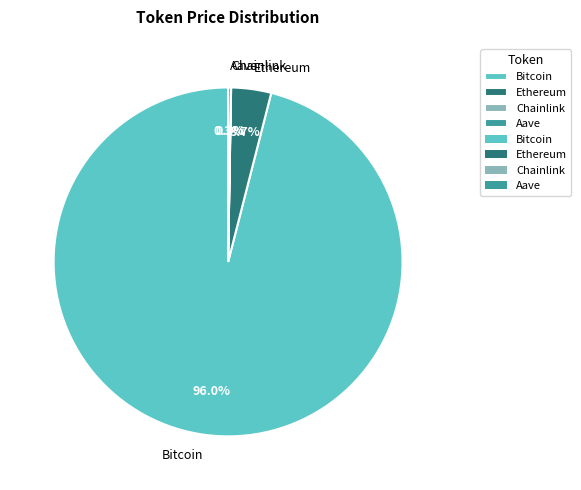

Which slice is the largest?

Bitcoin